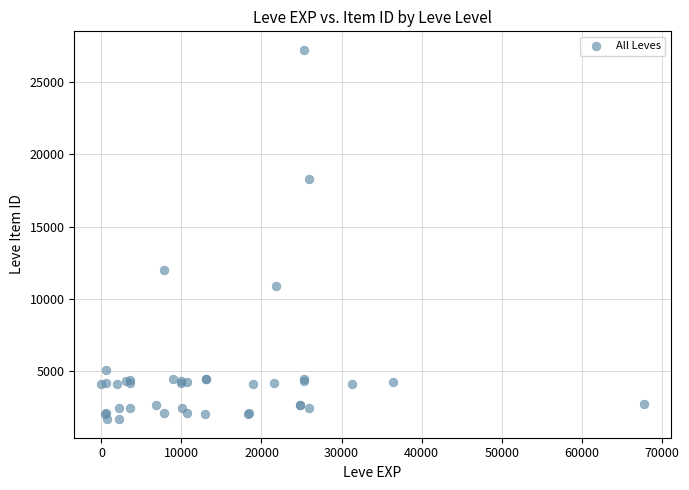

What Y value in the scatter plot is closest to 14448?

12018